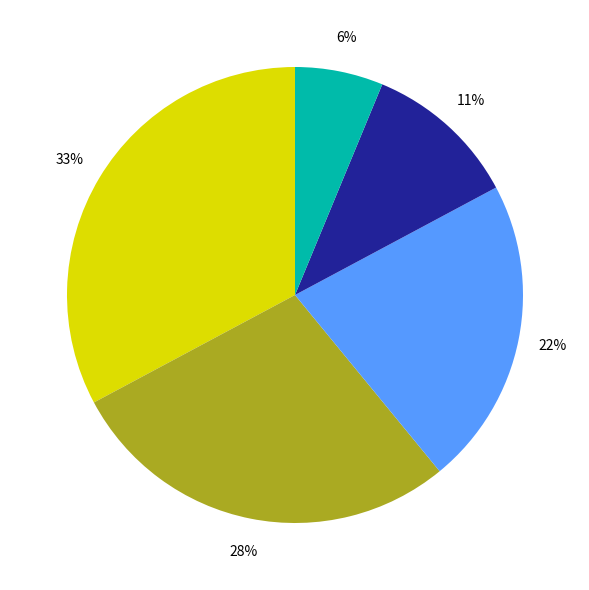

To the nearest percent, what is the difference between the largest and smallest slice percentages?

27%